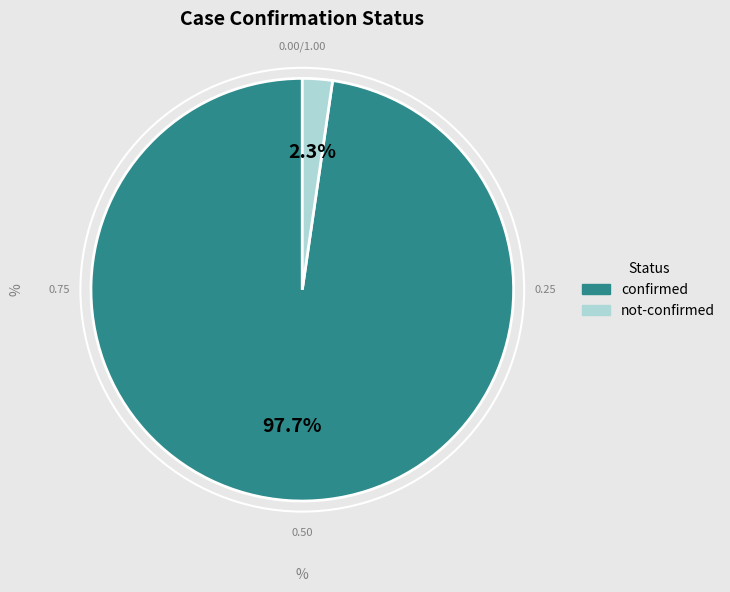

Rank the categories by value from lowest to highest.

not-confirmed, confirmed